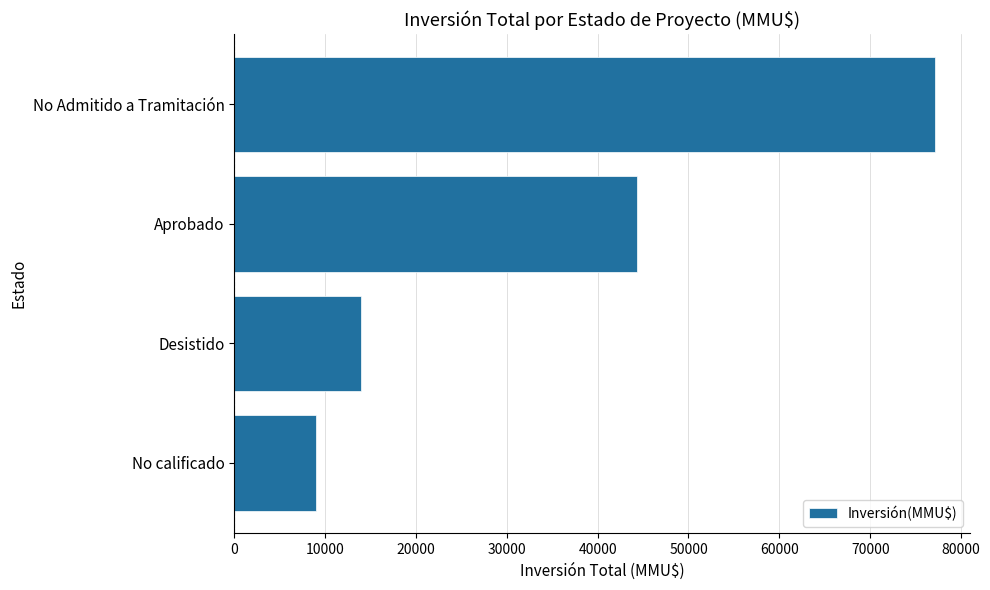

What is the sum of all values?

144417